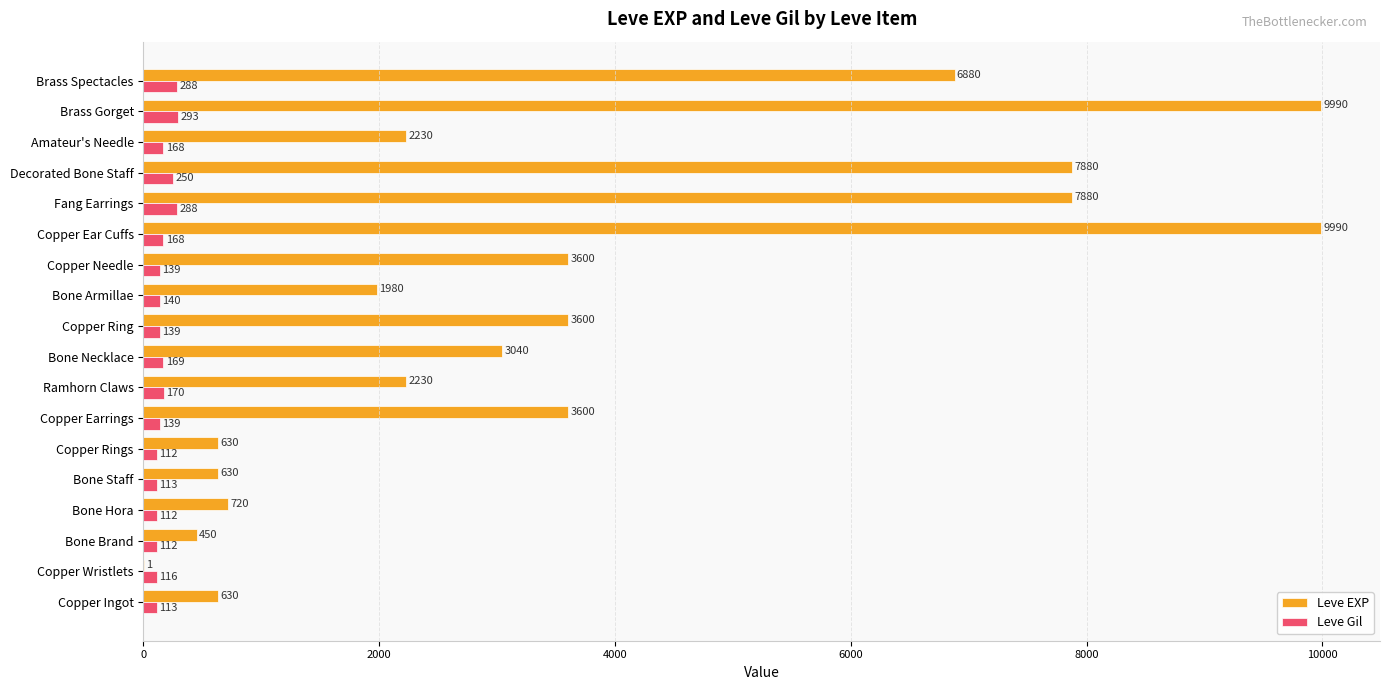

What is the sum of the Leve EXP values at Bone Hora and Ramhorn Claws?

2950